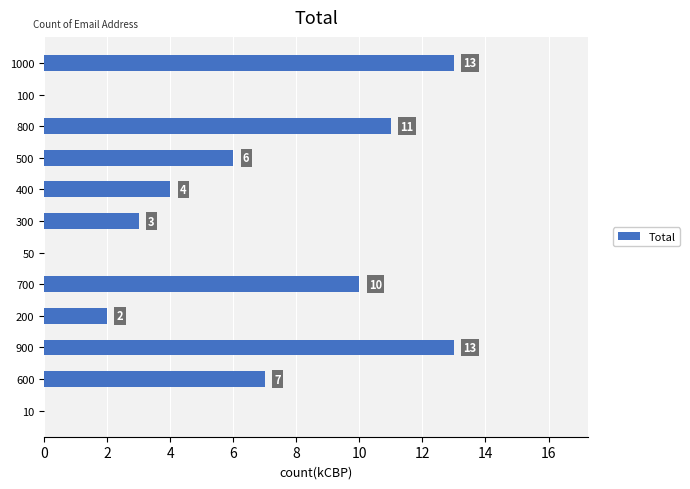

What is the greatest value displayed?

13